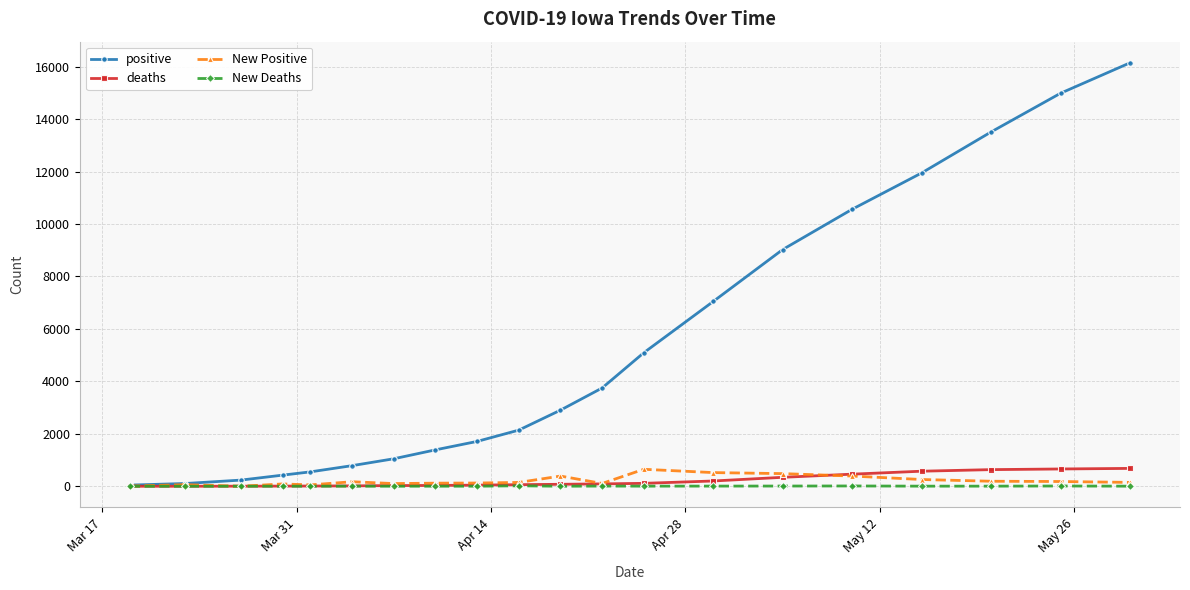

At how many categories does at least one series exceed 9345?

5